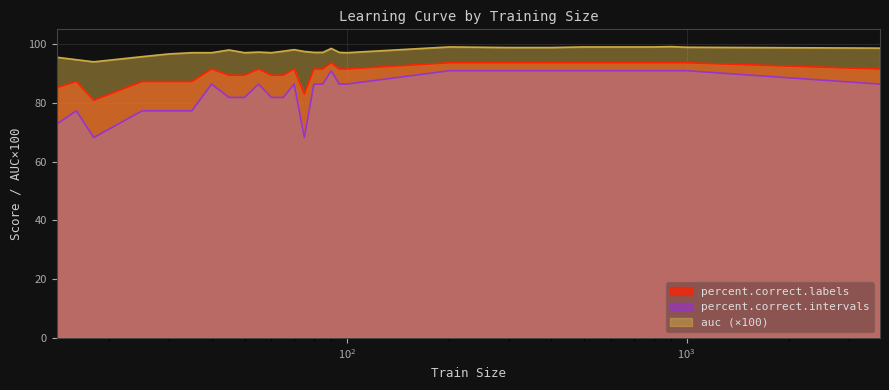

Which series has the largest total across all categories?

auc (×100)